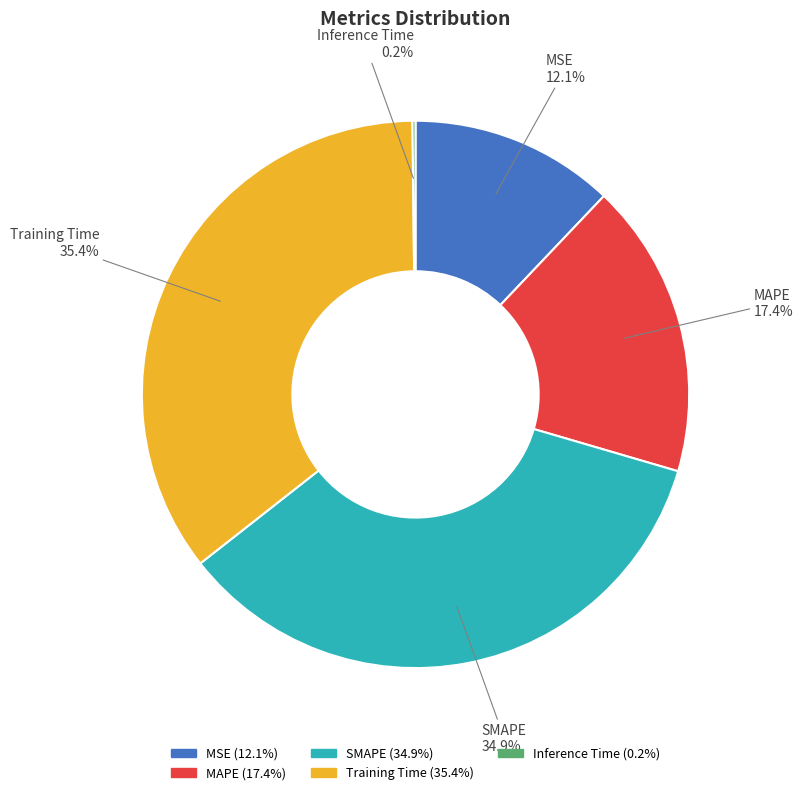

To the nearest percent, what is the combined percentage of MSE and MAPE?

30%